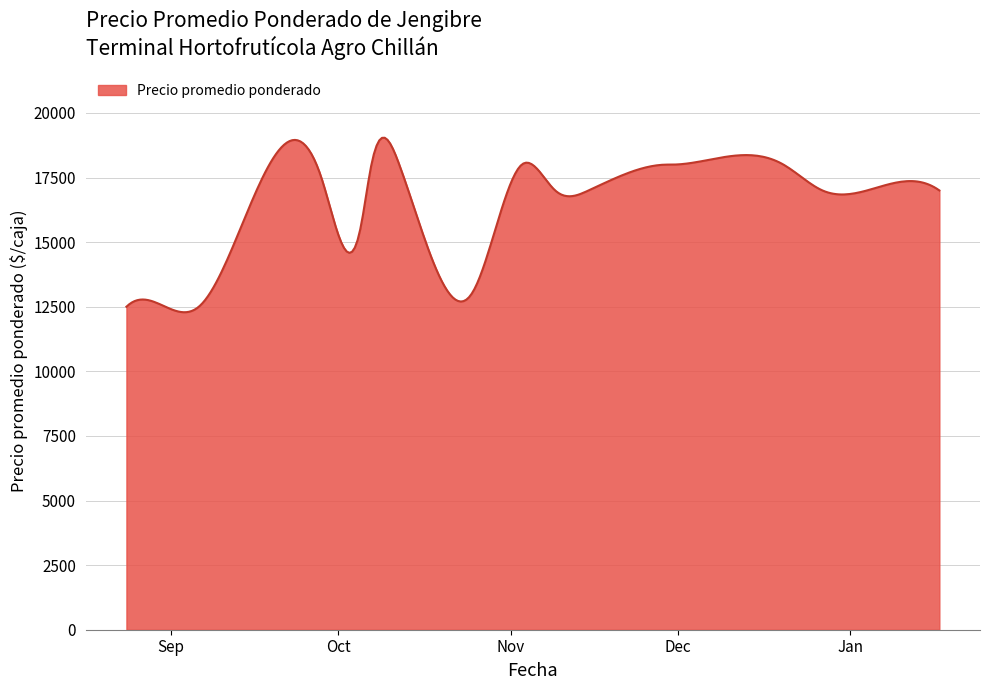

What is the smallest value displayed?

12286.9